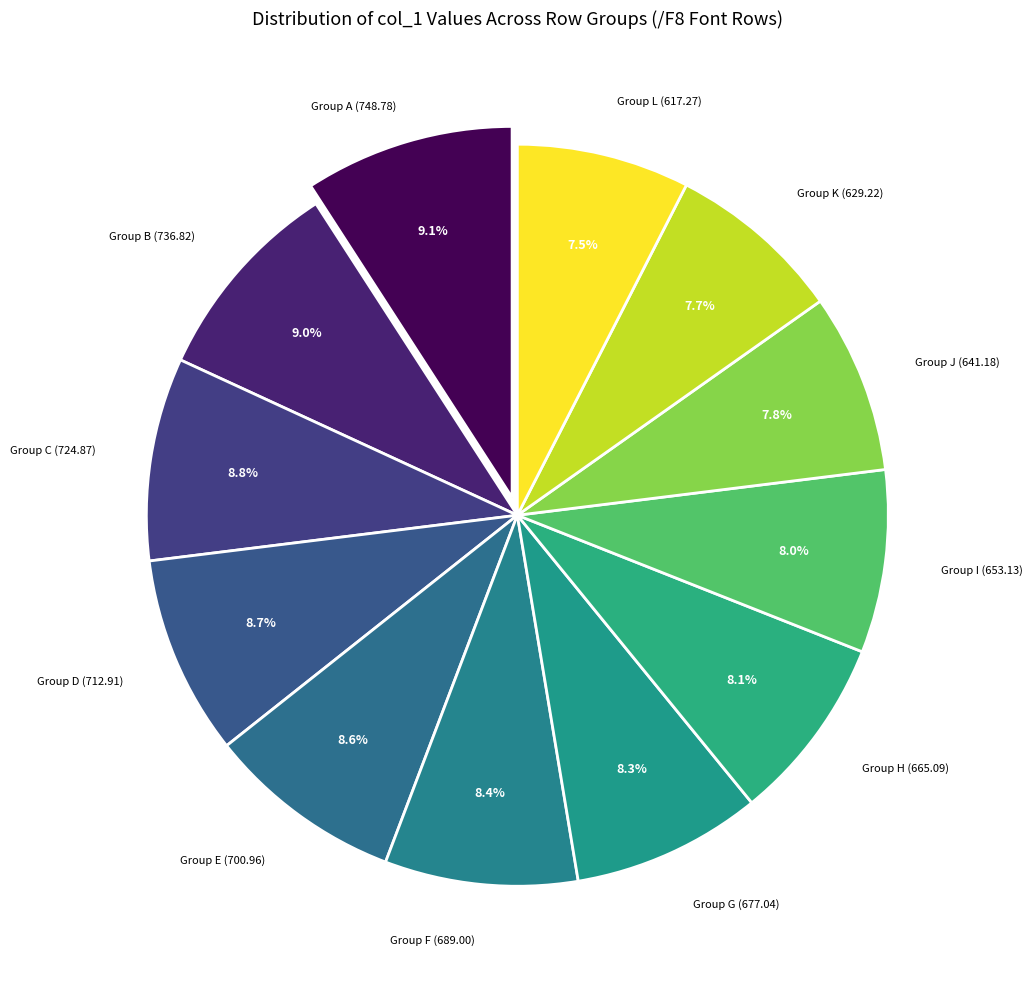

Is the sum of Group I (653.13) and Group L (617.27) greater than half?

No